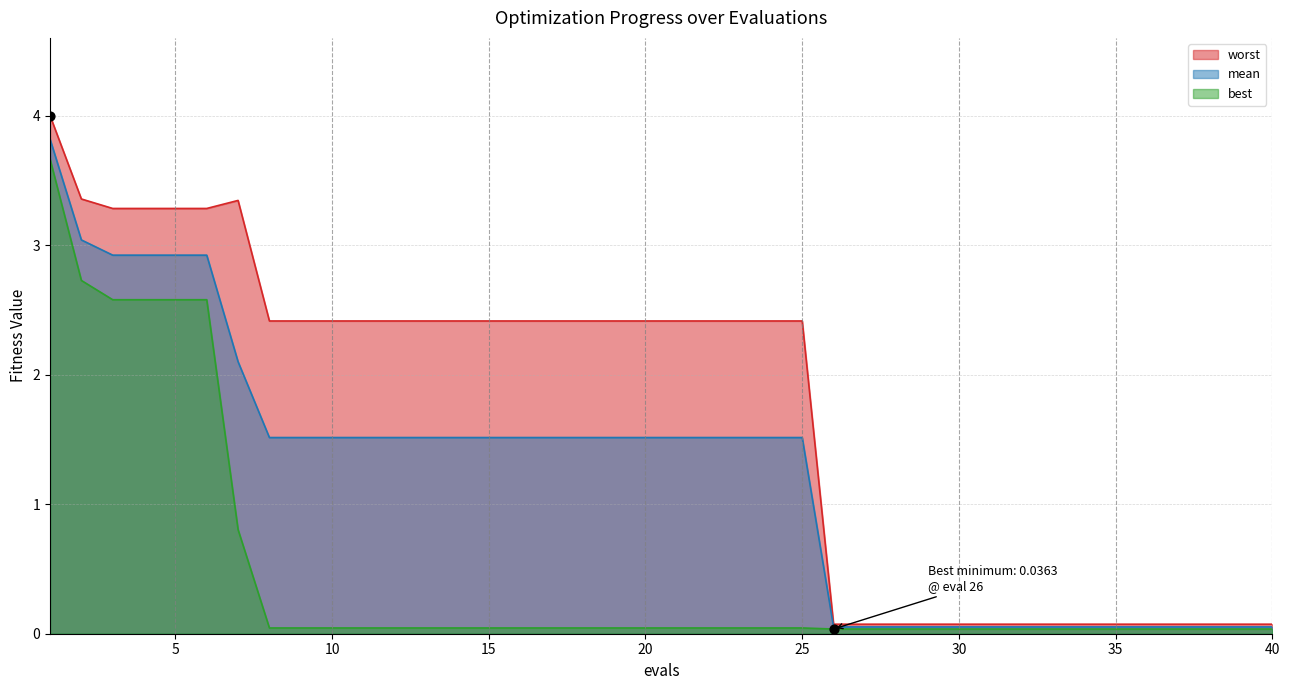

What is the maximum value for mean?

3.8